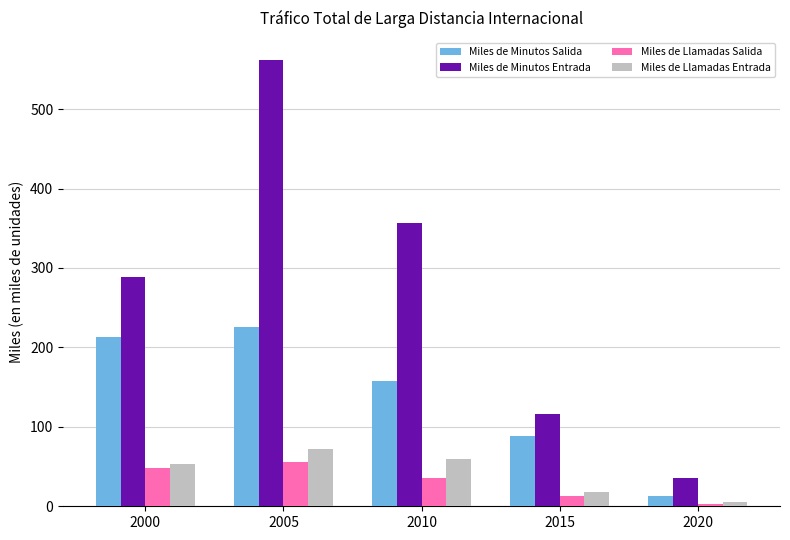

Reading left to right, list all the values displayed in this chart.

Miles de Minutos Salida: 213.1	225.5	157.7	89.1	12.9
Miles de Minutos Entrada: 288.4	561.4	357.0	116.1	35.1
Miles de Llamadas Salida: 47.9	55.3	35.3	12.8	2.2
Miles de Llamadas Entrada: 53.0	72.0	59.4	17.7	5.3